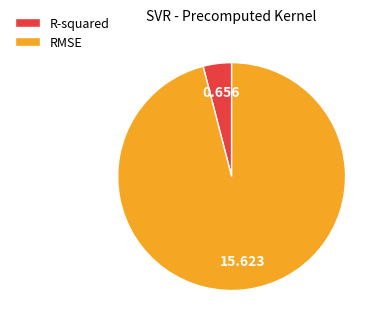

Rank the categories by value from highest to lowest.

RMSE, R-squared